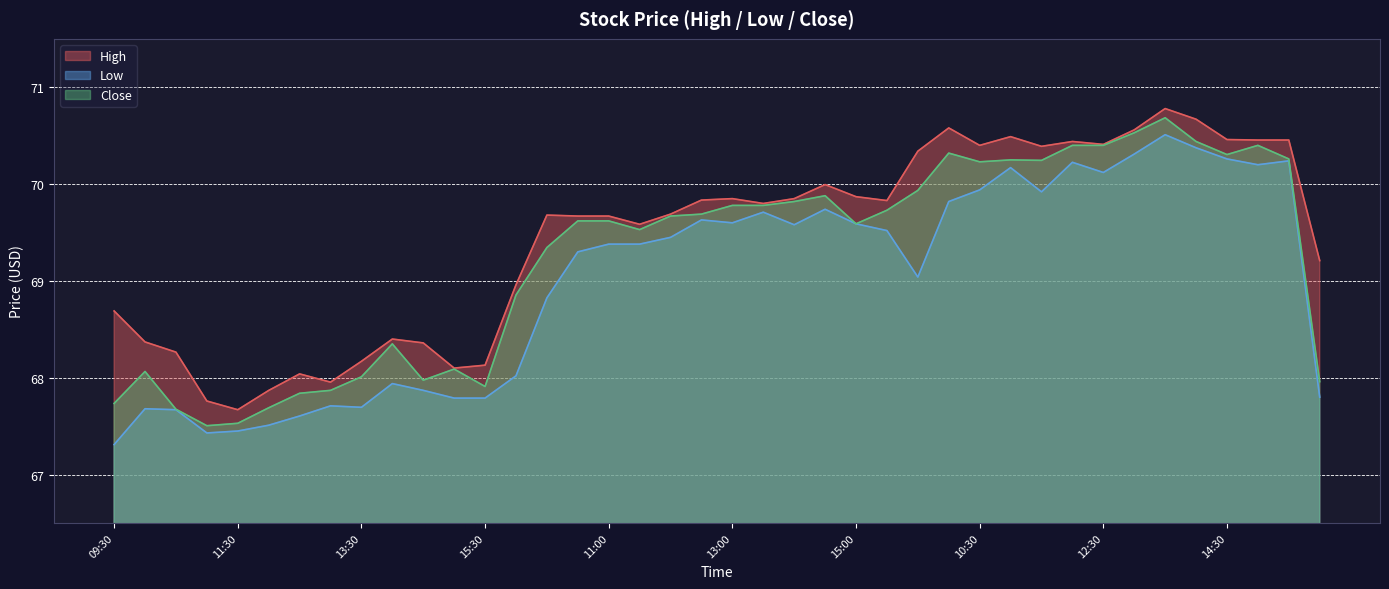

The Close series shows 69.6 at 11:00. True or false?

True